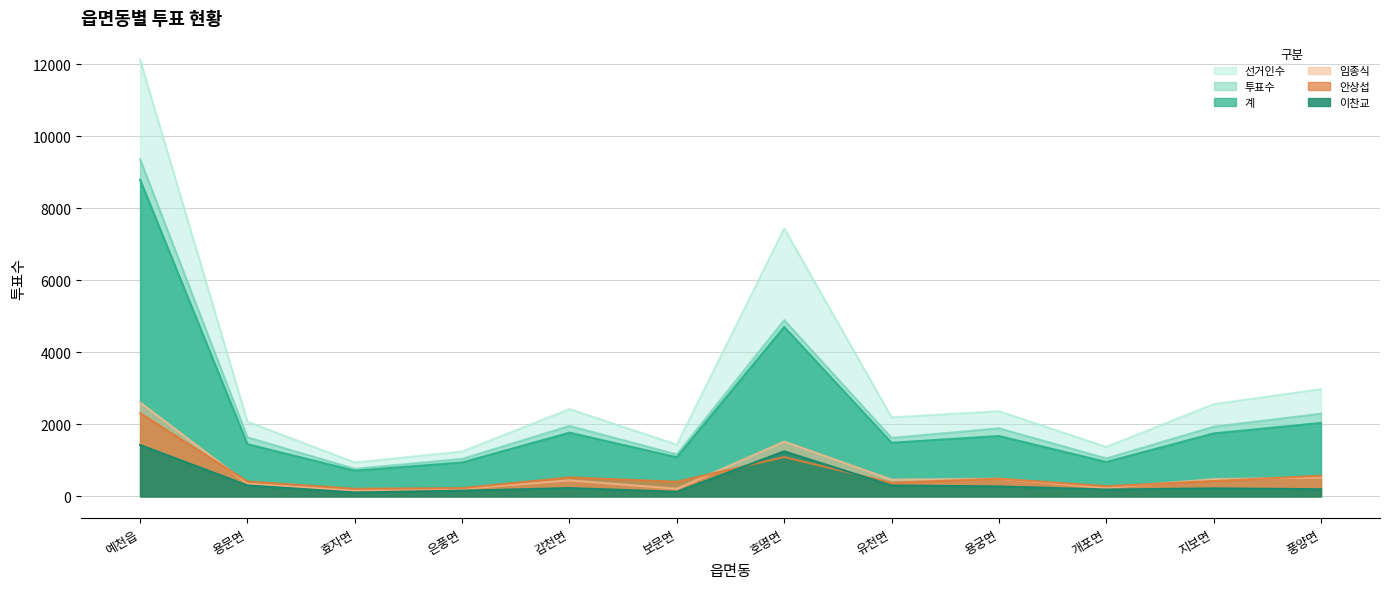

What is the label of the 1st point from the left?

예천읍